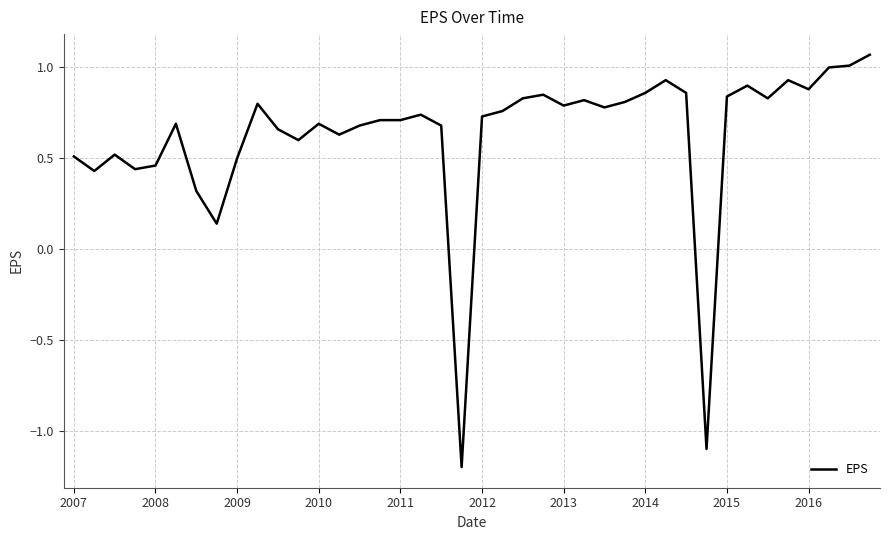

What is the minimum value shown in the chart?

-1.2